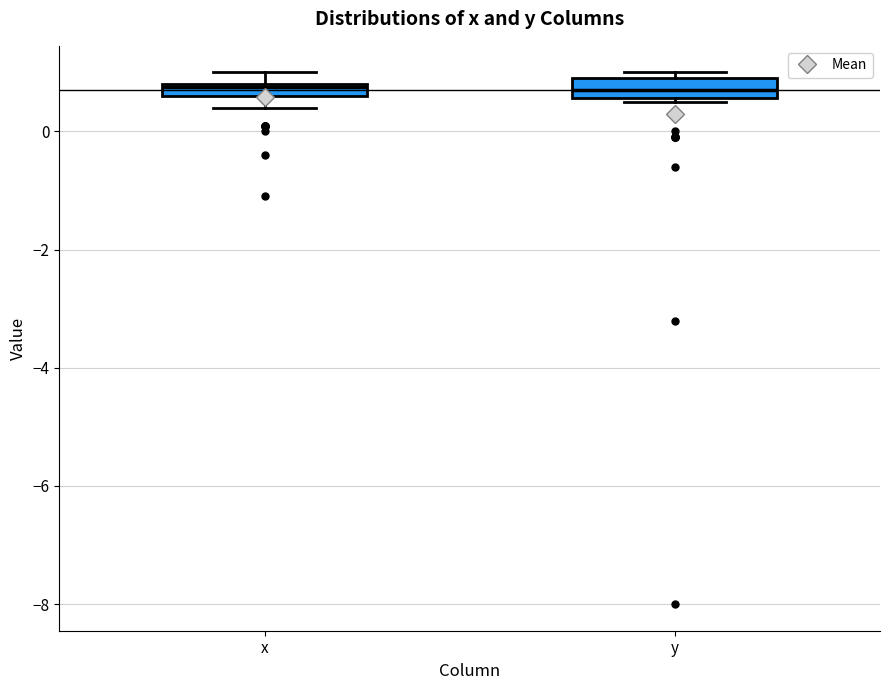

Where is the lower edge of the box for y on the y-axis? The values are not printed on the chart, so give them approximately, as read against the axis.

0.6